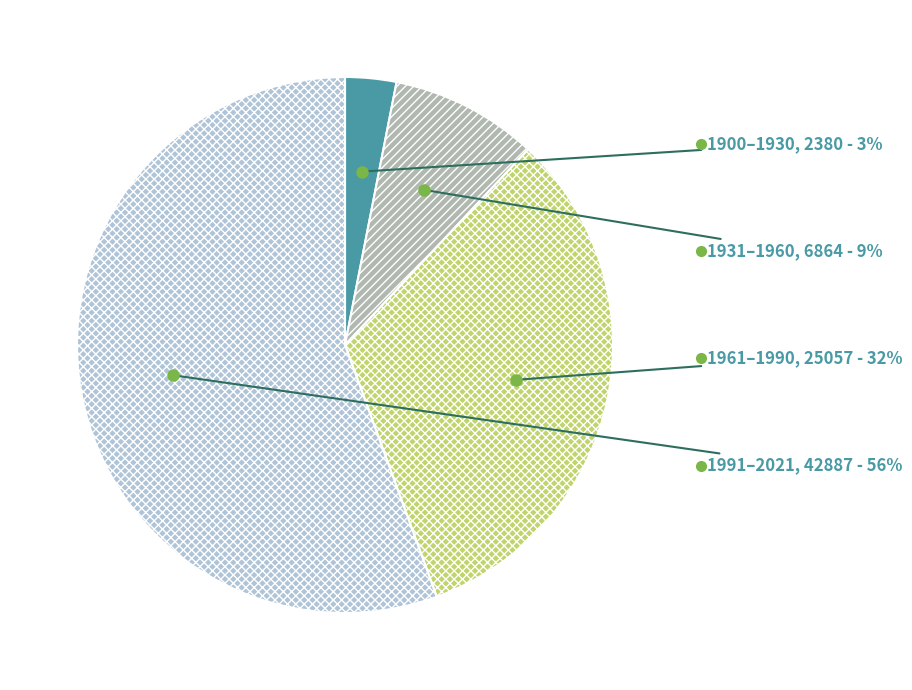

Does any single category account for the majority?

Yes